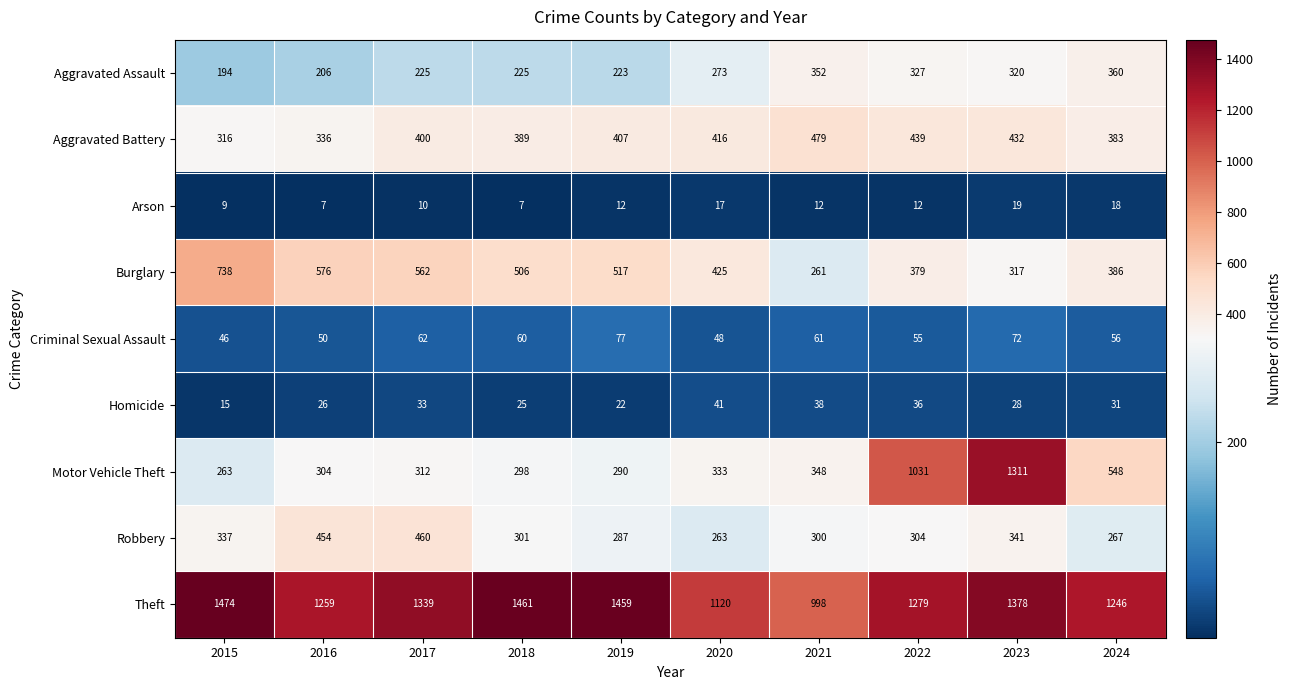

The Homicide series shows 31 at 2024. True or false?

True